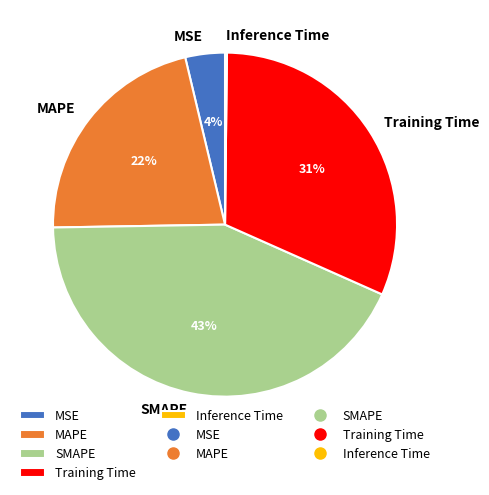

What is the largest slice in the pie chart?

SMAPE